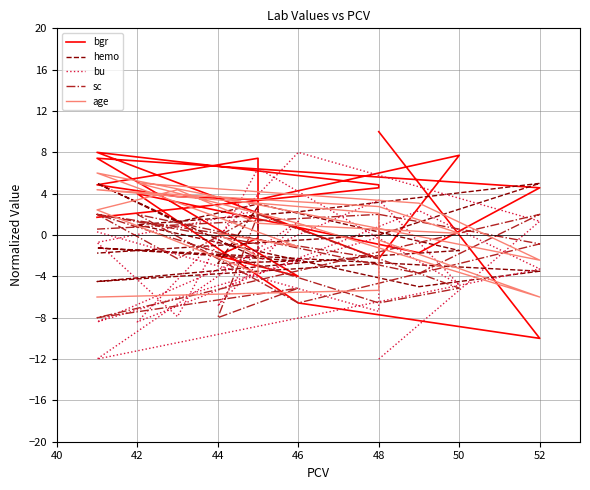

What is the difference between the maximum and minimum values in the hemo series?

10.0